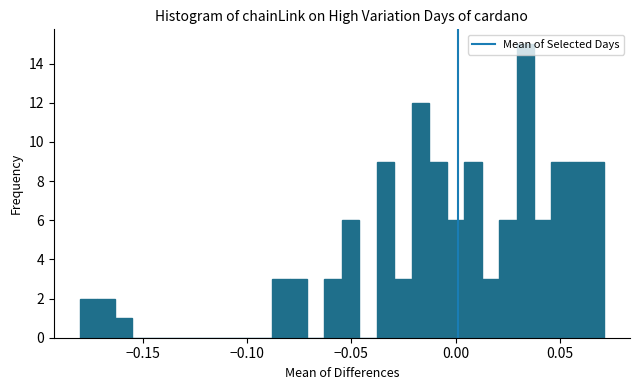

Around what value on the x-axis is the tallest bar? Give the approximate position of its centre, as read against the axis.

0.035